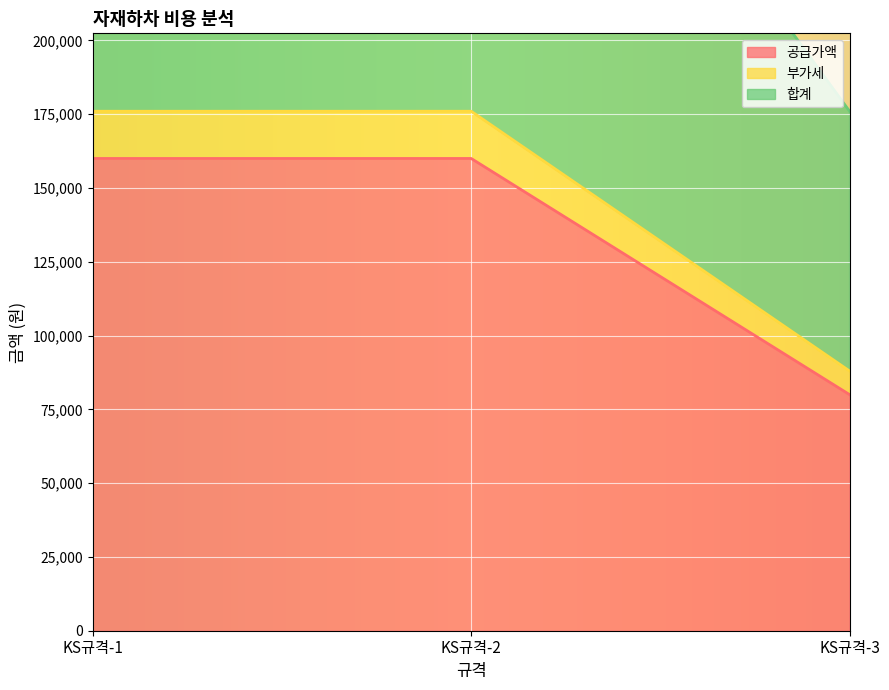

Is the value of 공급가액 at KS규격-3 greater than the value of 합계 at KS규격-2?

No